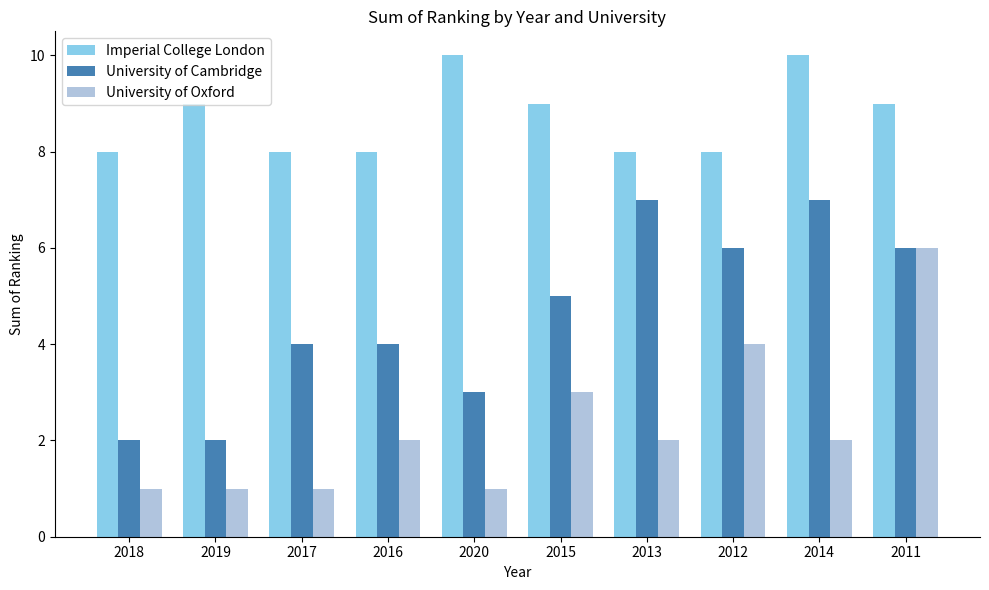

The Imperial College London series shows 5 at 2013. True or false?

False